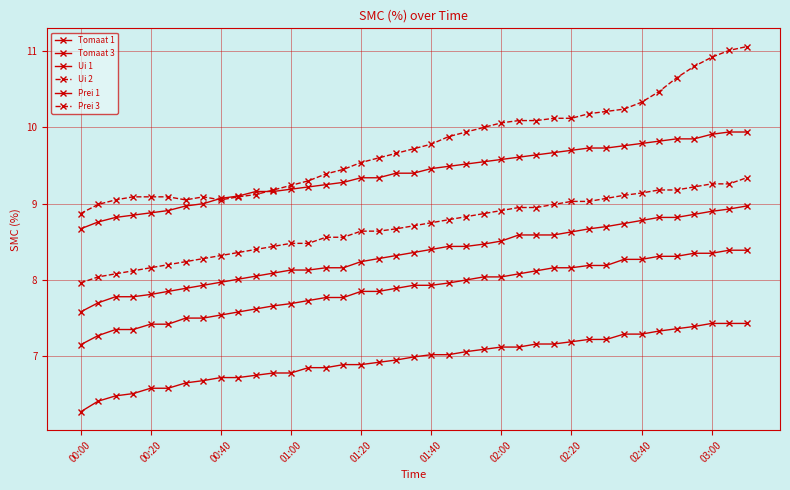

Rank the series by their maximum value, from highest to lowest.

Prei 3, Prei 1, Ui 2, Ui 1, Tomaat 3, Tomaat 1